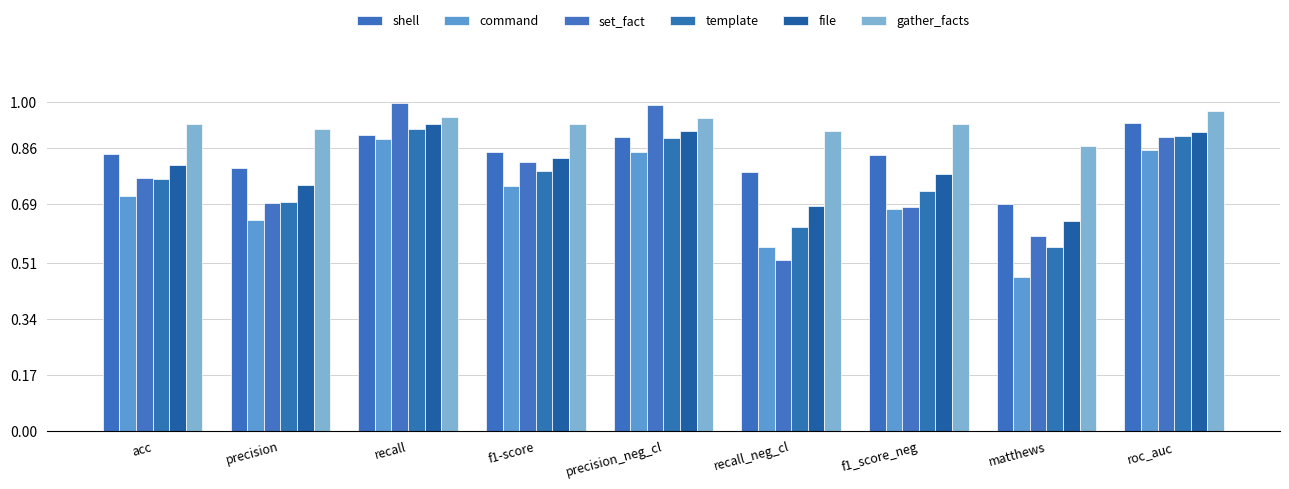

How many categories are shown in the chart?

9